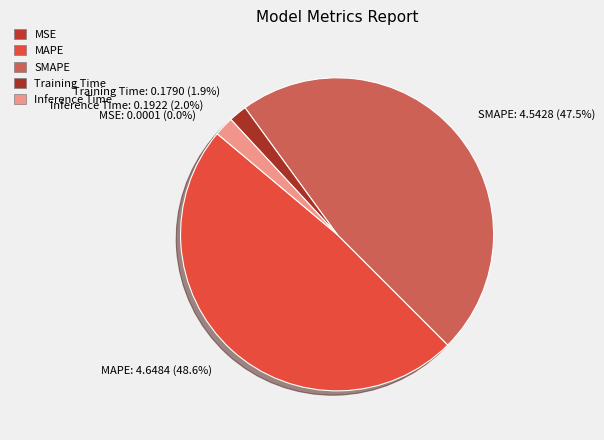

Which category has the biggest portion of the pie?

MAPE